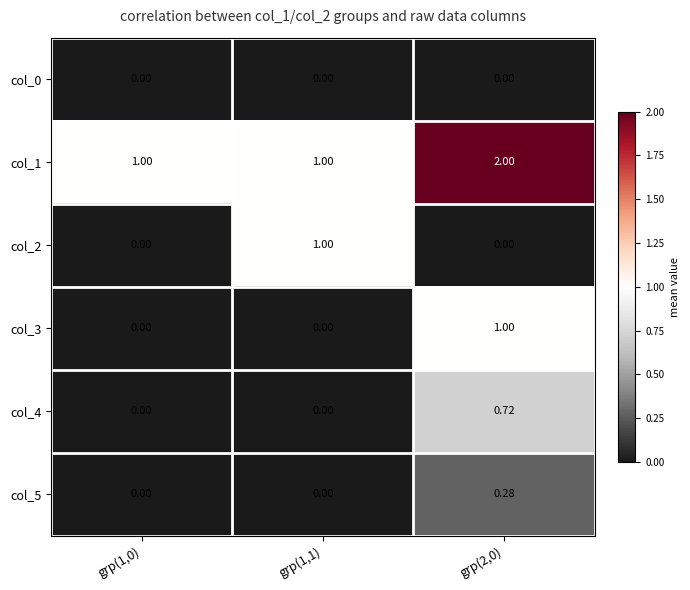

Is the value of col_5 at grp(1,1) greater than the value of col_1 at grp(1,0)?

No